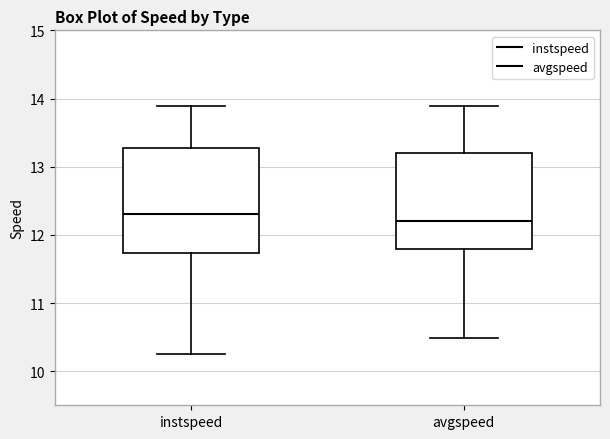

Reading left to right, transcribe this box plot: for each box, give where its median line is, the range the box spans, and where its two whiskers end, as read against the y-axis. The values are not printed on the chart, so give them approximately, as read against the axis.

instspeed: median 12.3, box 11.7 to 13.3, whiskers 10.3 to 13.9
avgspeed: median 12.2, box 11.8 to 13.2, whiskers 10.5 to 13.9